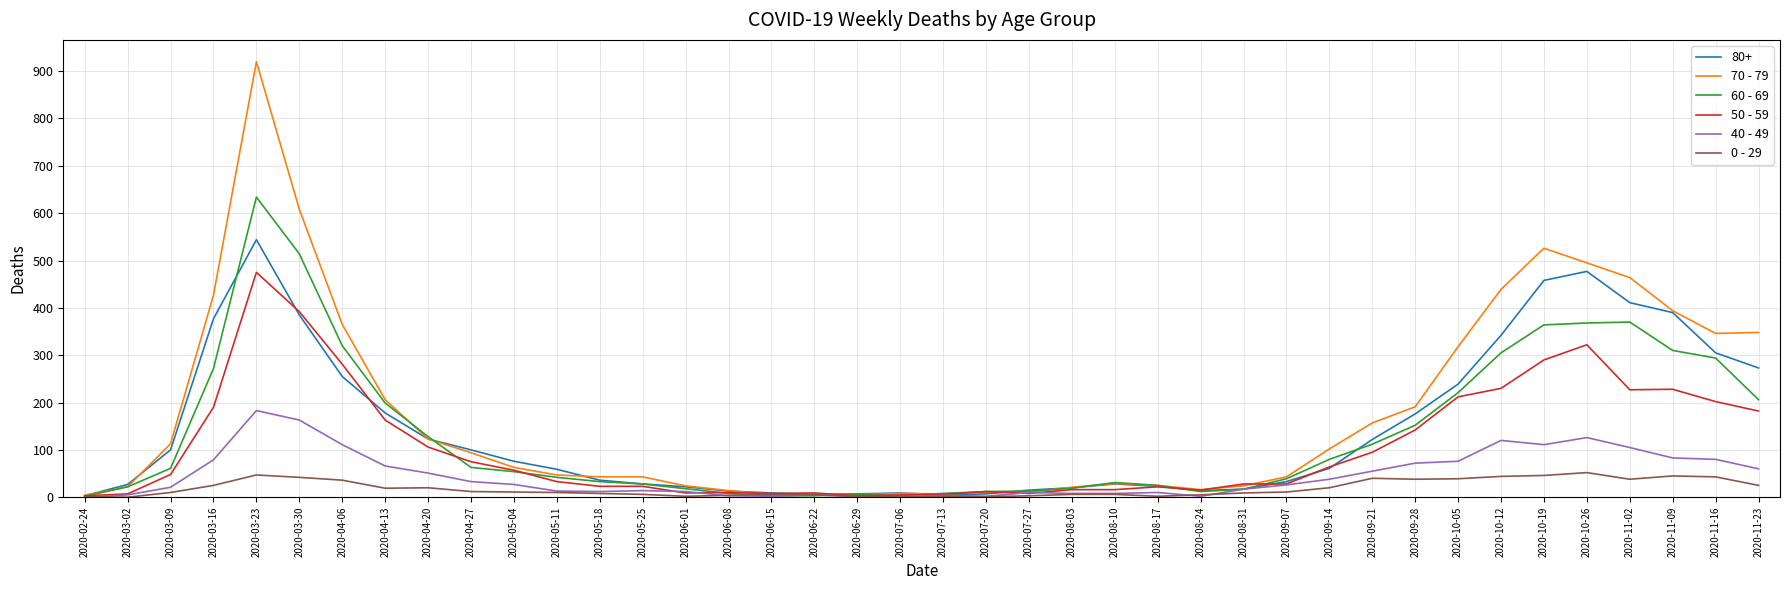

What is the difference between the maximum and second lowest values in the 60 - 69 series?

631